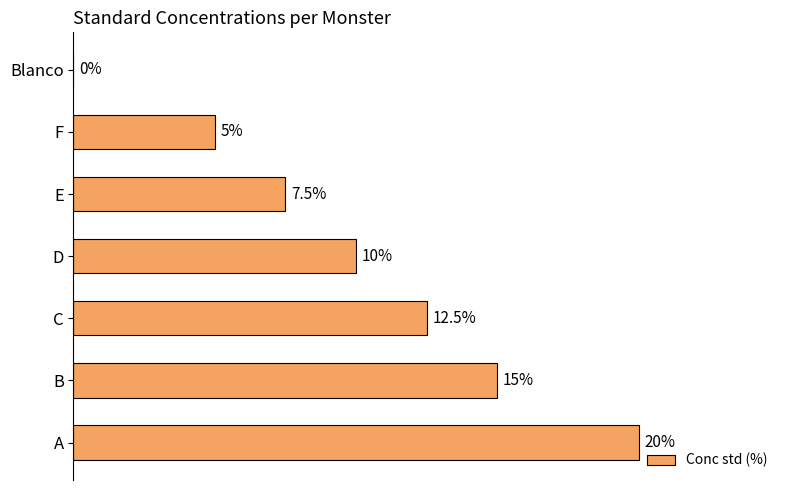

Which category has the highest value across all series?

A